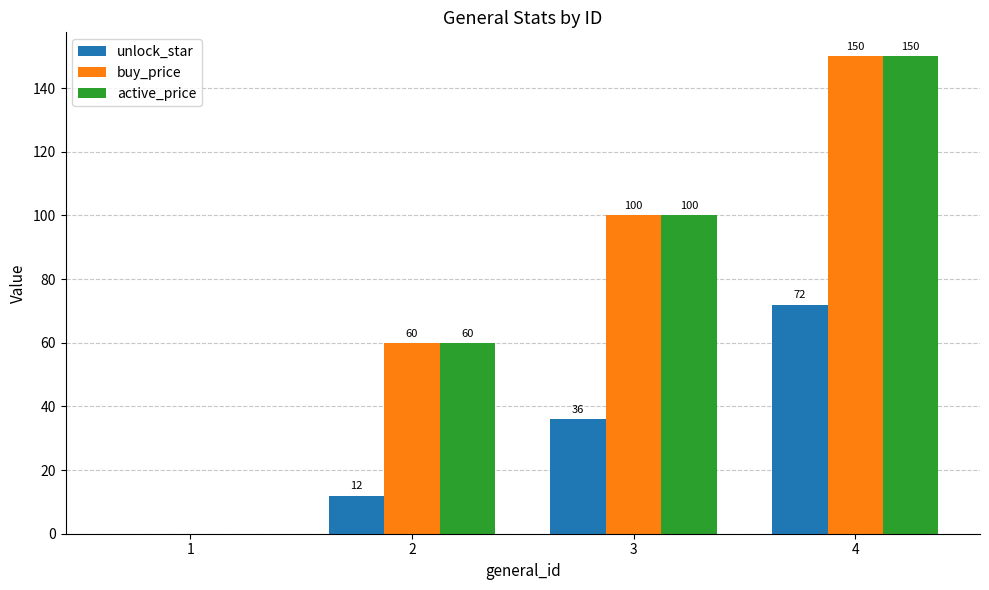

Which label corresponds to the largest value in the chart?

4